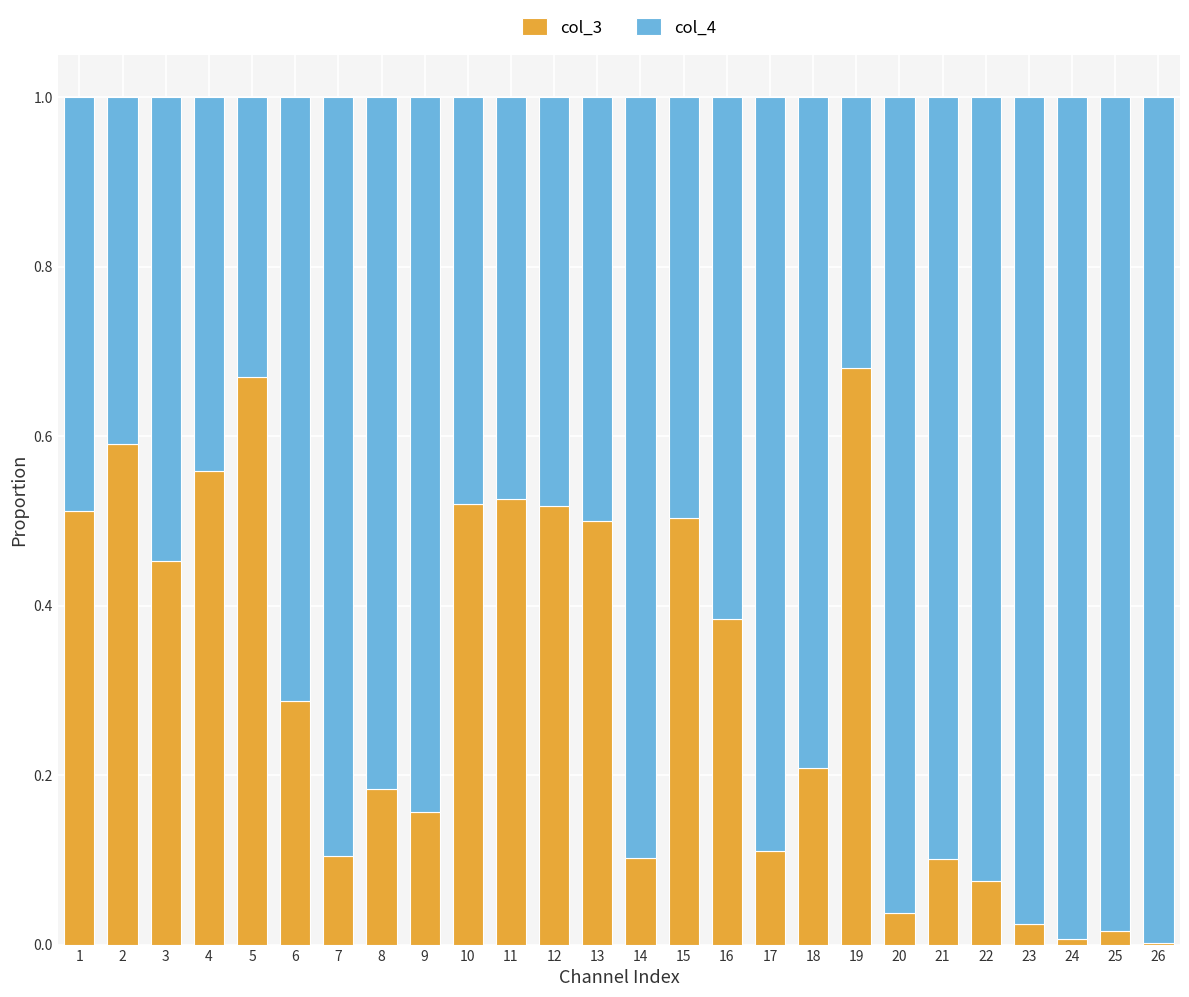

What is the sum of all col_3 values?

7.8